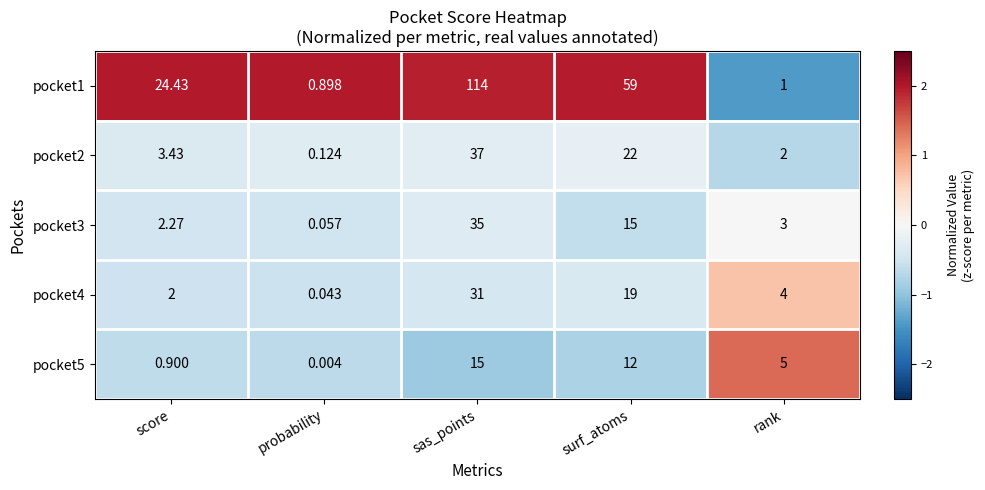

At which category does the chart reach its minimum across all series?

probability